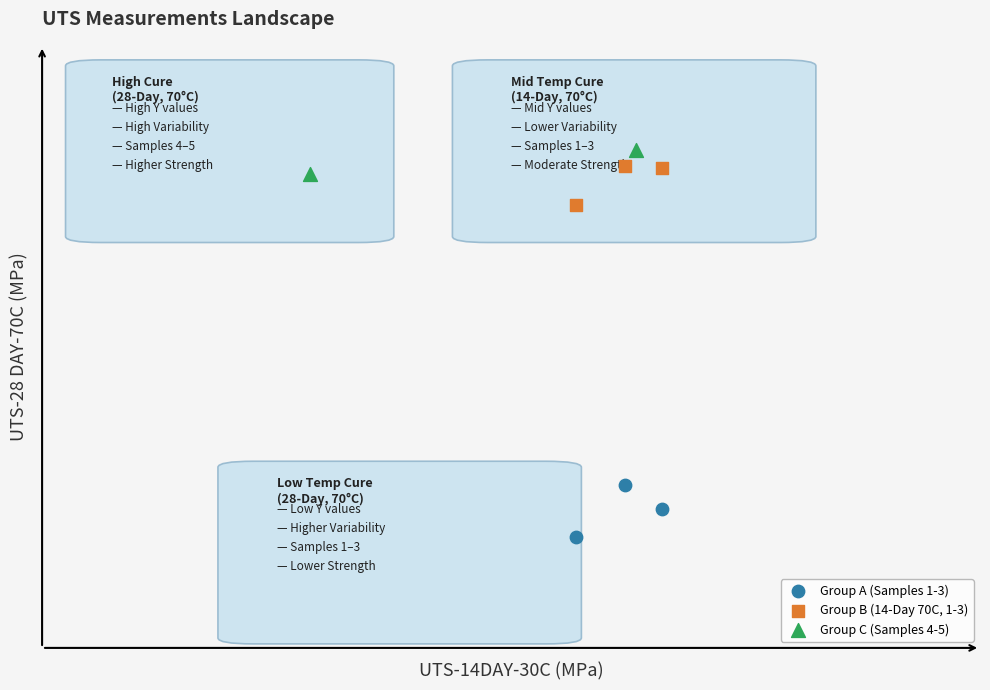

Which series contains the highest Y value?

Group C (Samples 4-5)